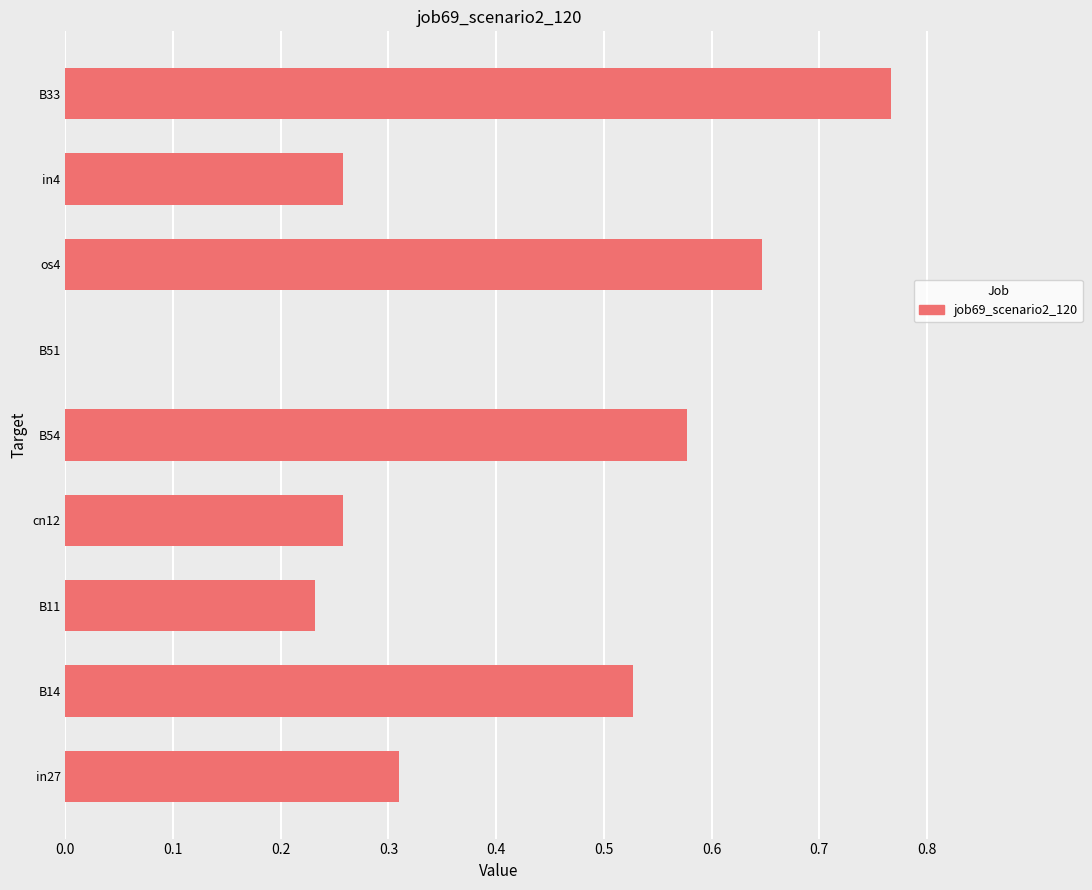

What is the sum of all values?

3.6